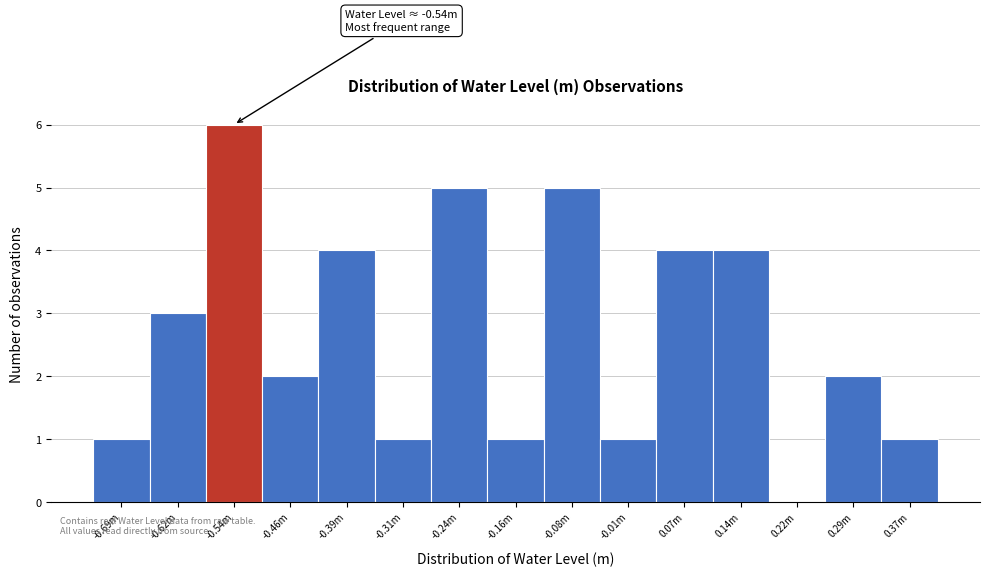

Reading right to left, list all the values displayed in this chart.

0.37m=1	0.29m=2	0.22m=0	0.14m=4	0.07m=4	-0.01m=1	-0.08m=5	-0.16m=1	-0.24m=5	-0.31m=1	-0.39m=4	-0.46m=2	-0.54m=6	-0.62m=3	-0.69m=1